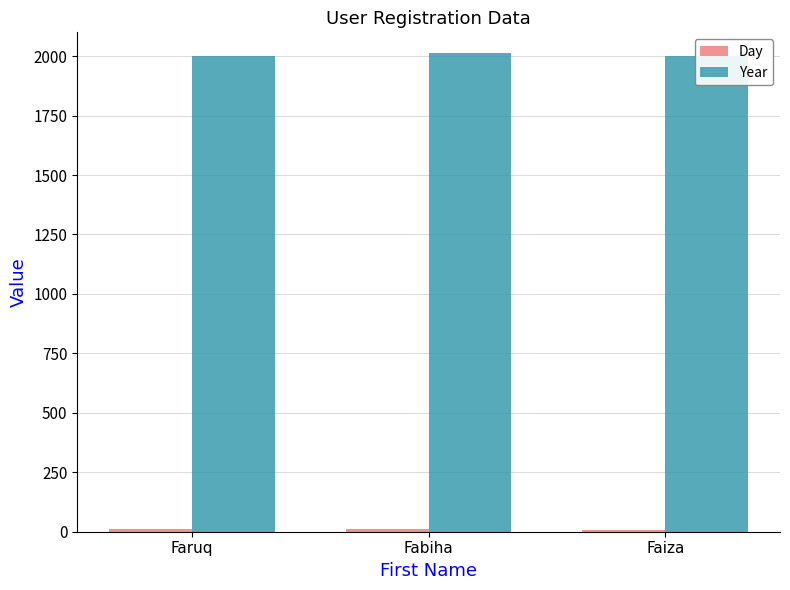

At how many categories does at least one series exceed 499?

3